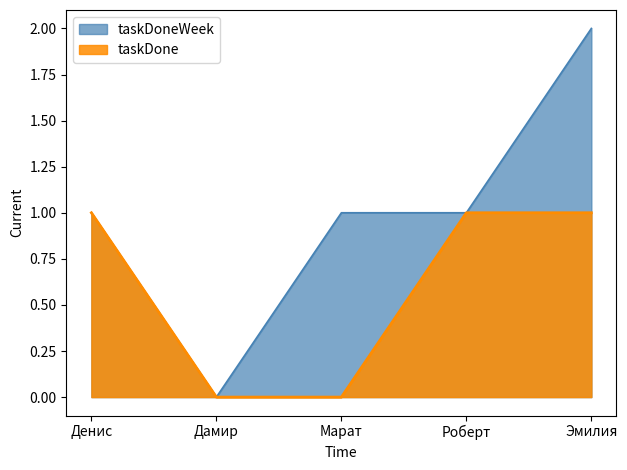

The taskDone series shows 1 at Эмилия. True or false?

True